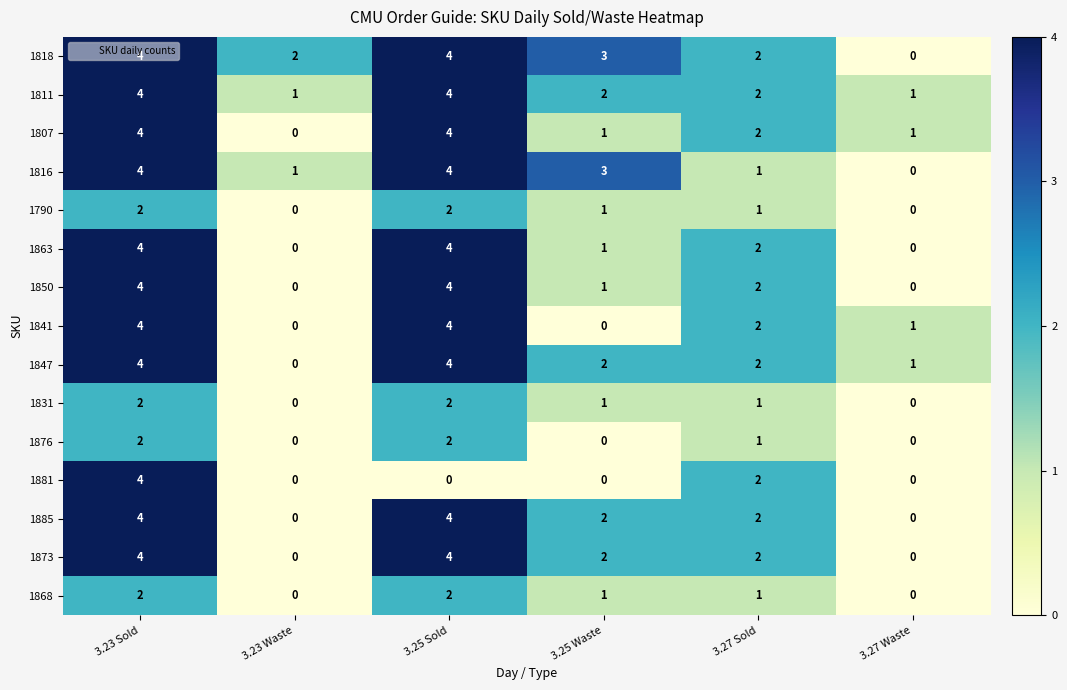

How many 1873 values are between 0 and 4?

6